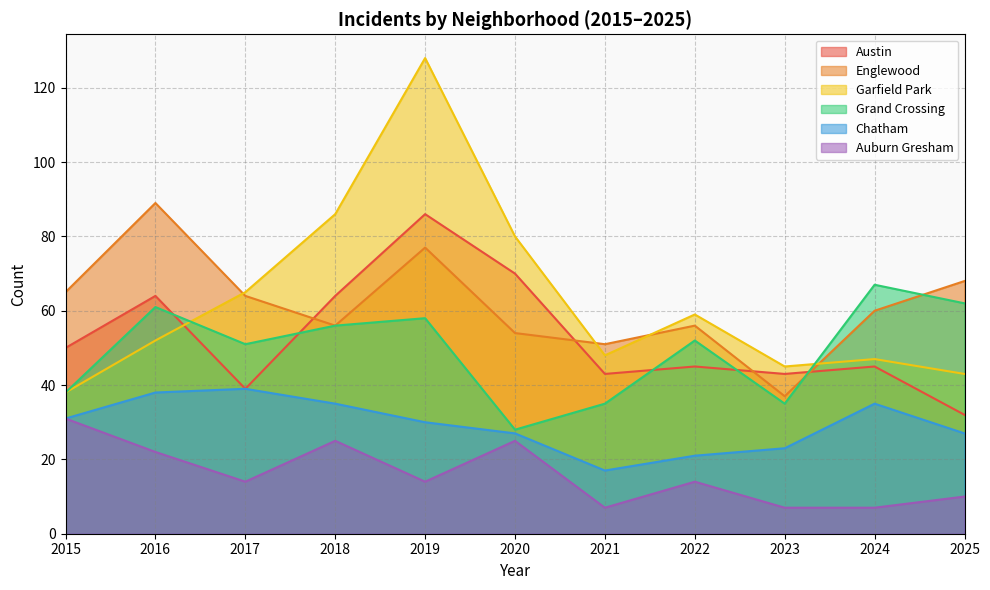

Is it true that Austin equals 50 at 2015?

True